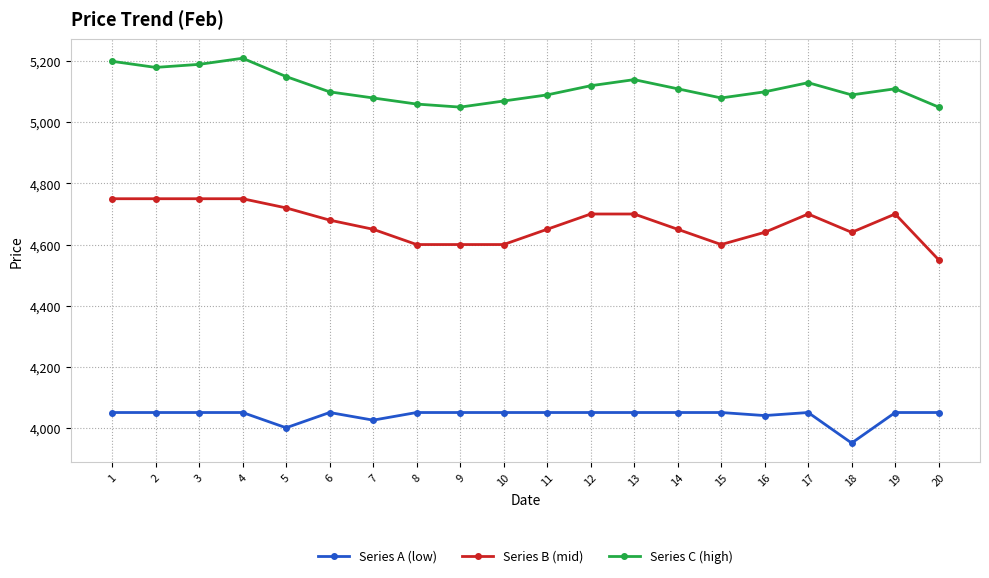

List the series in order of their overall mean, lowest first.

Series A (low), Series B (mid), Series C (high)